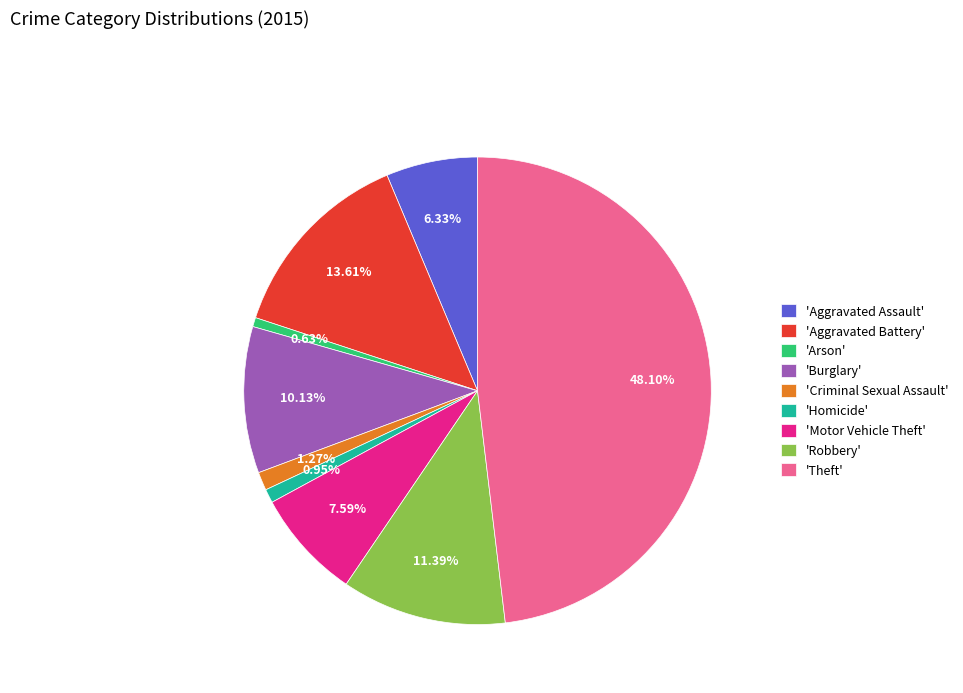

Is there a majority slice in this chart?

No